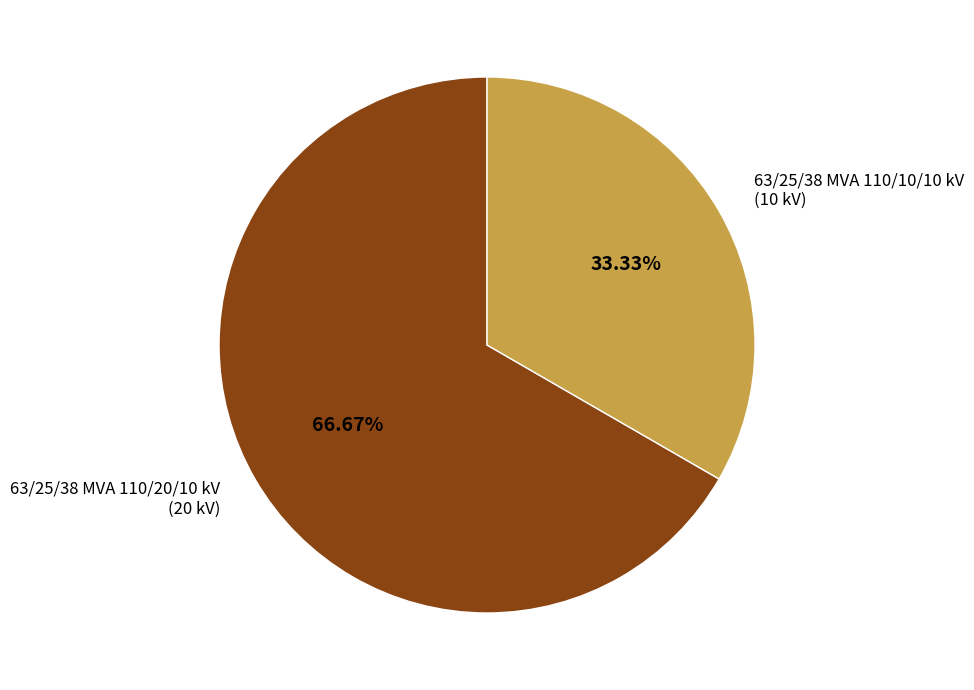

Is there any slice that represents more than half of the pie?

Yes